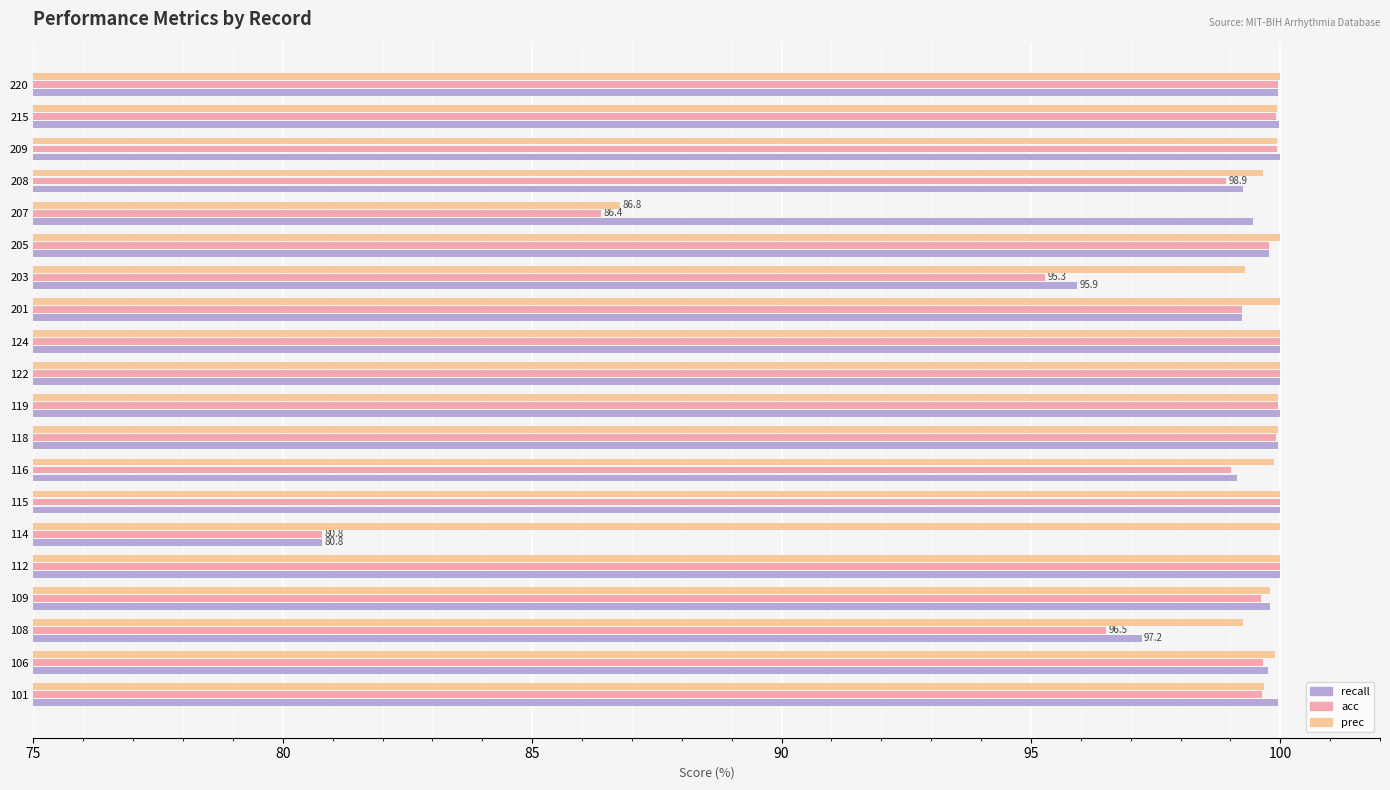

True or false: acc has a value of 100.0 at 220.

True